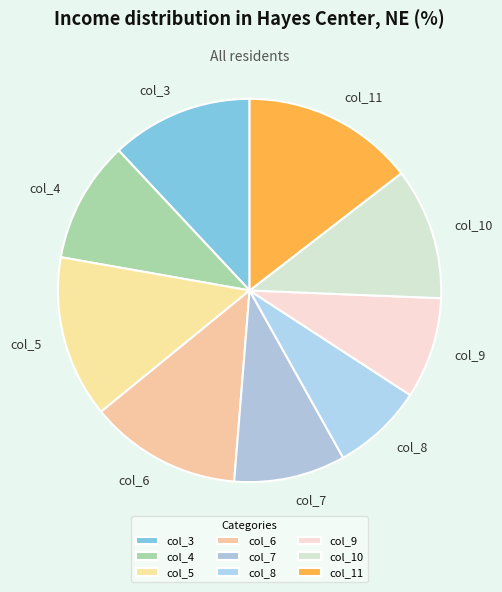

What is the largest slice in the pie chart?

col_11